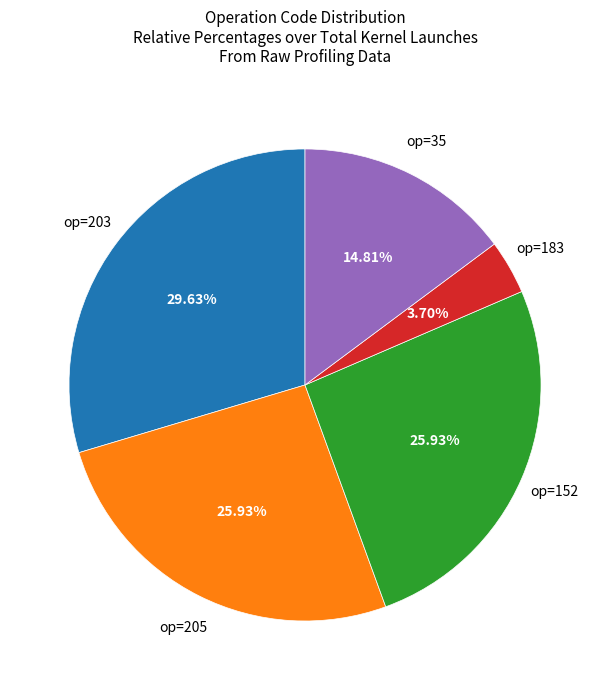

Does any single category account for the majority?

No